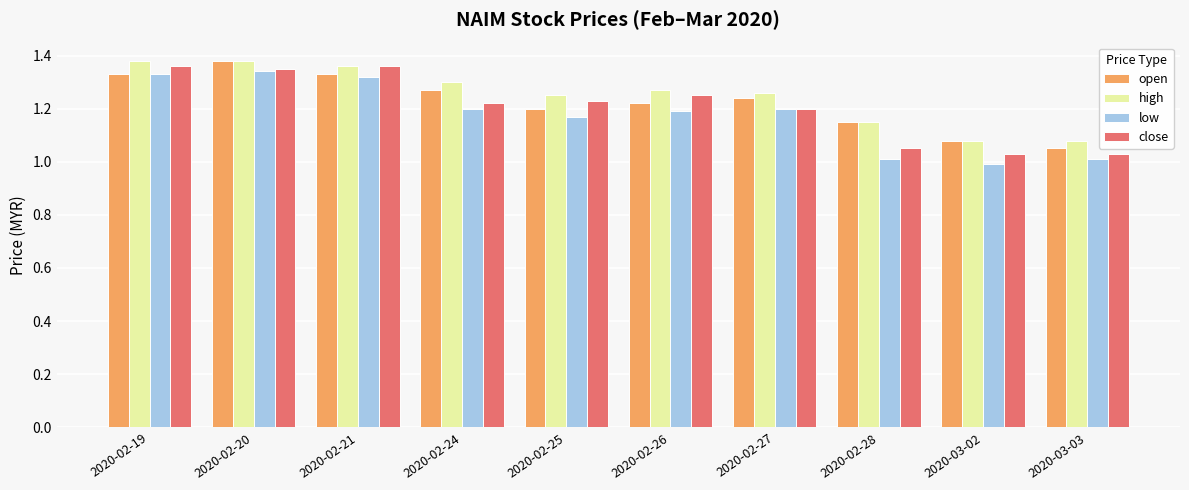

Between 2020-02-20 and 2020-02-25, which series saw the biggest shift?

open